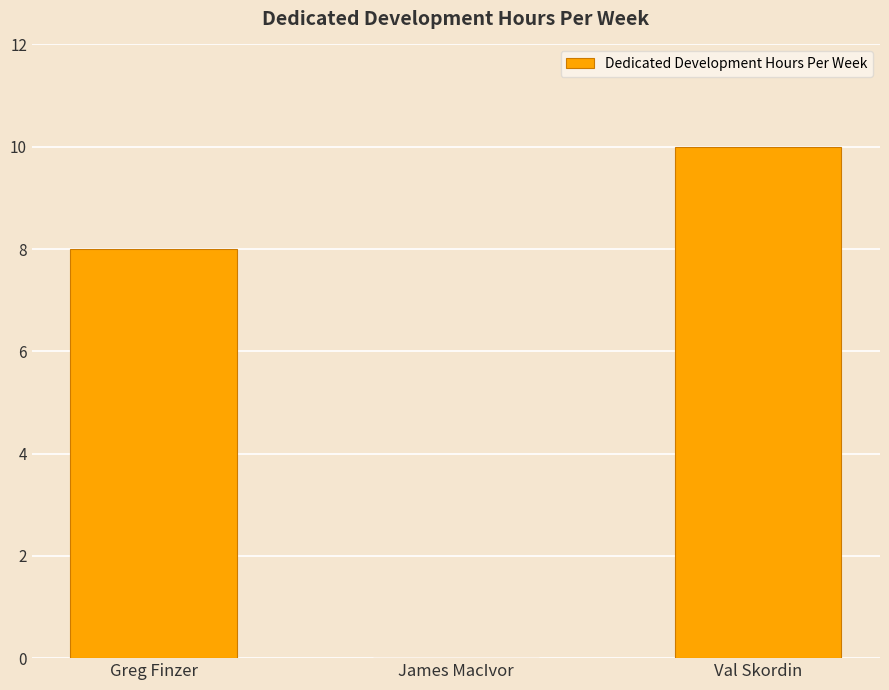

Is it true that the value at Greg Finzer is 13?

False